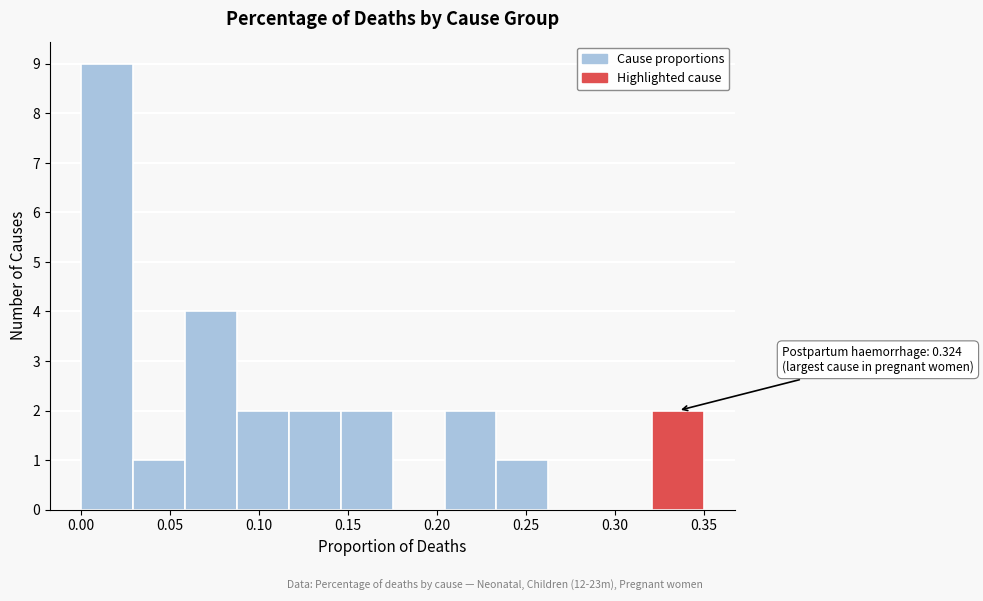

Over which range of the x-axis is the bar tallest?

0.000 to 0.030